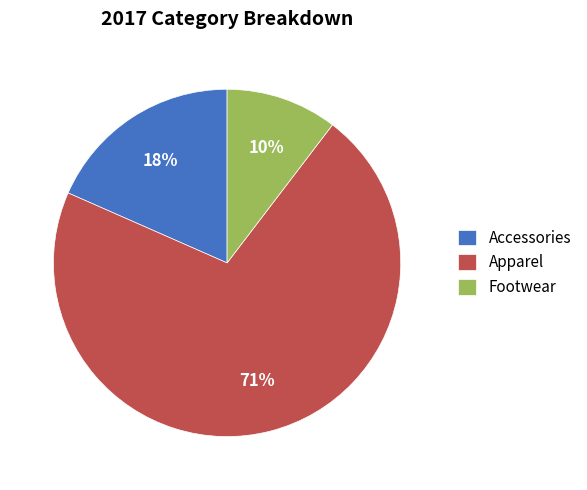

Is there a majority slice in this chart?

Yes